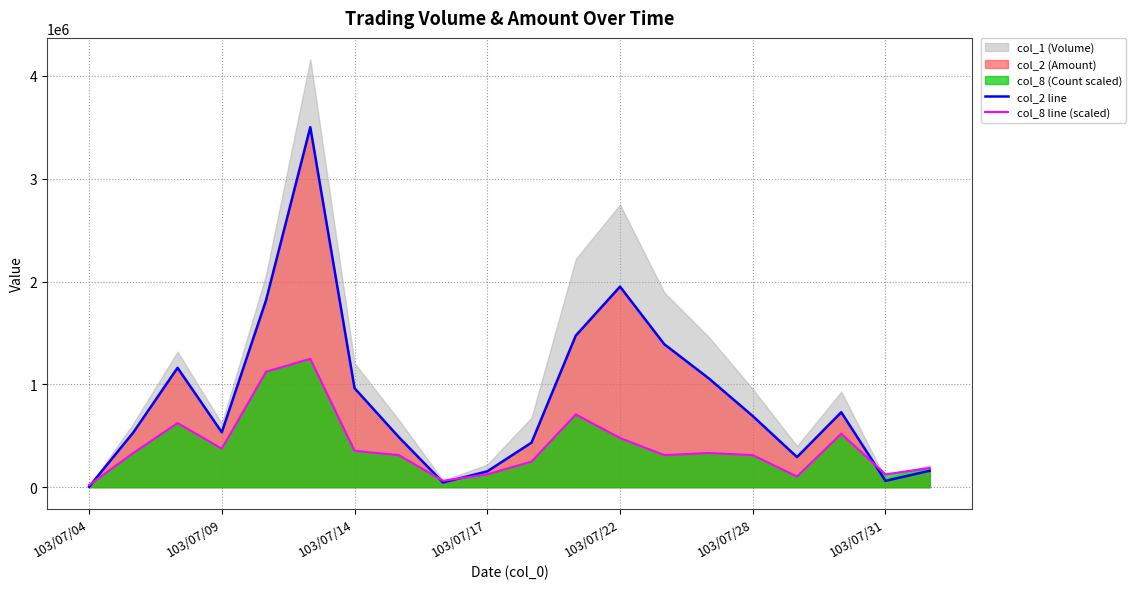

Which category has the lowest value in the col_8 line (scaled) series?

103/07/04